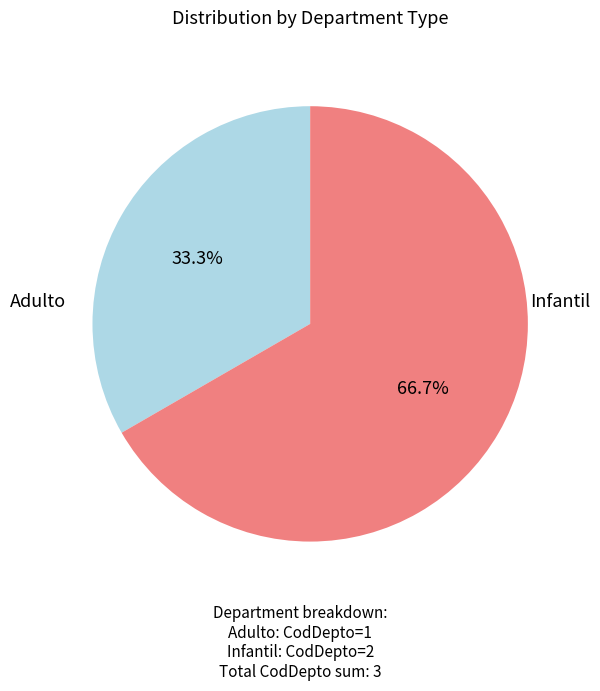

Is there any slice that represents more than half of the pie?

Yes